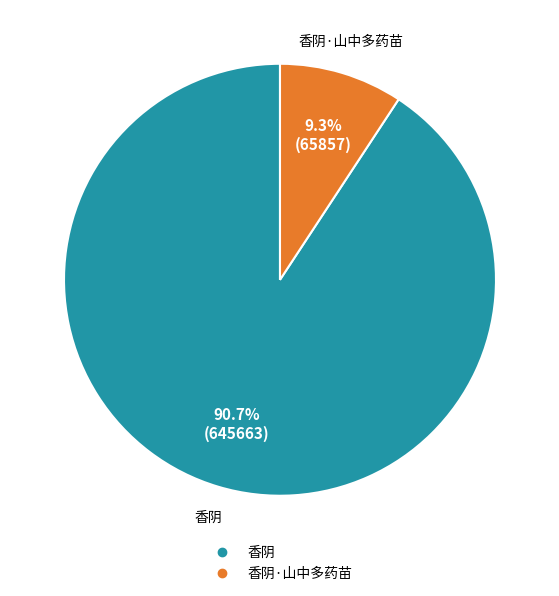

Is there any slice that represents more than half of the pie?

Yes